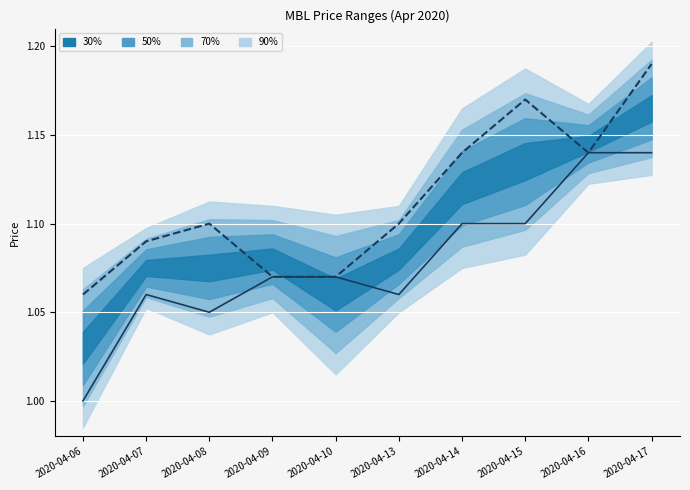

Rank the series by their maximum value, from highest to lowest.

close, open